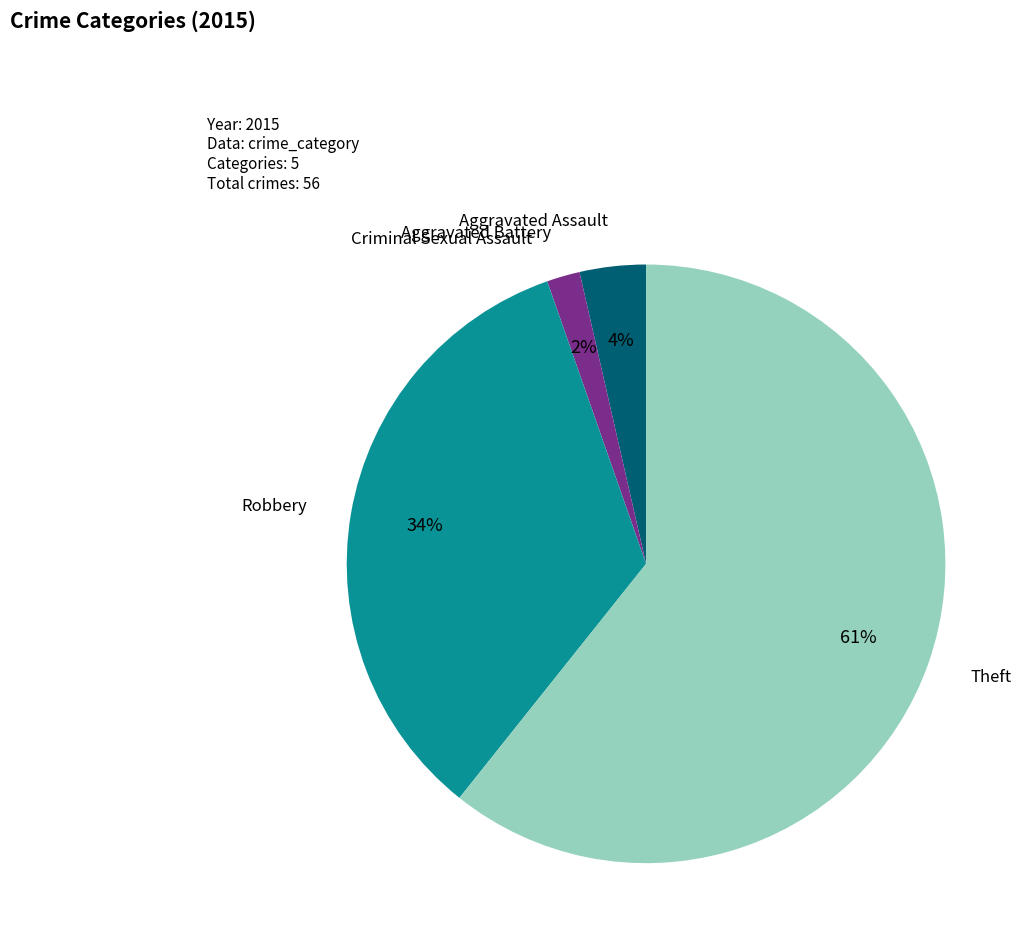

What percentage is the Robbery slice, to the nearest percent?

34%